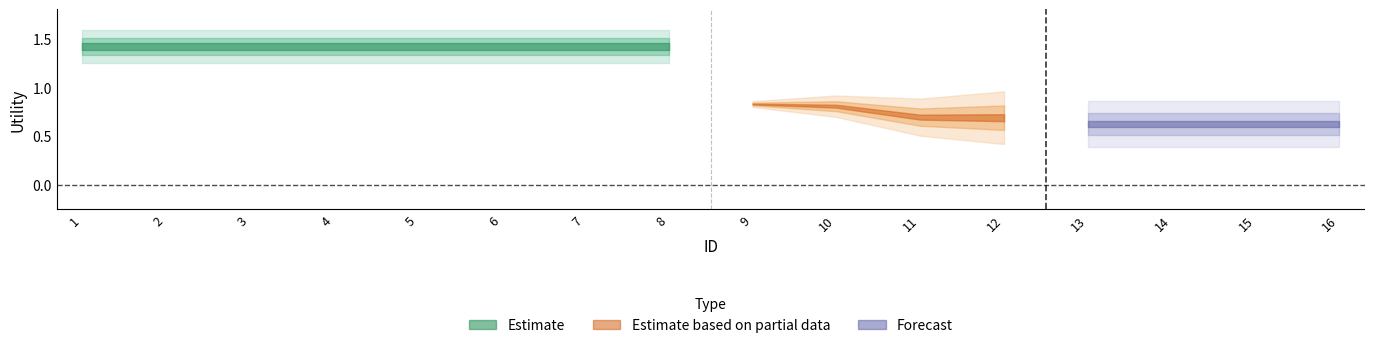

Is the value of Forecast at 14 greater than the value of Estimate based on partial data at 2?

No